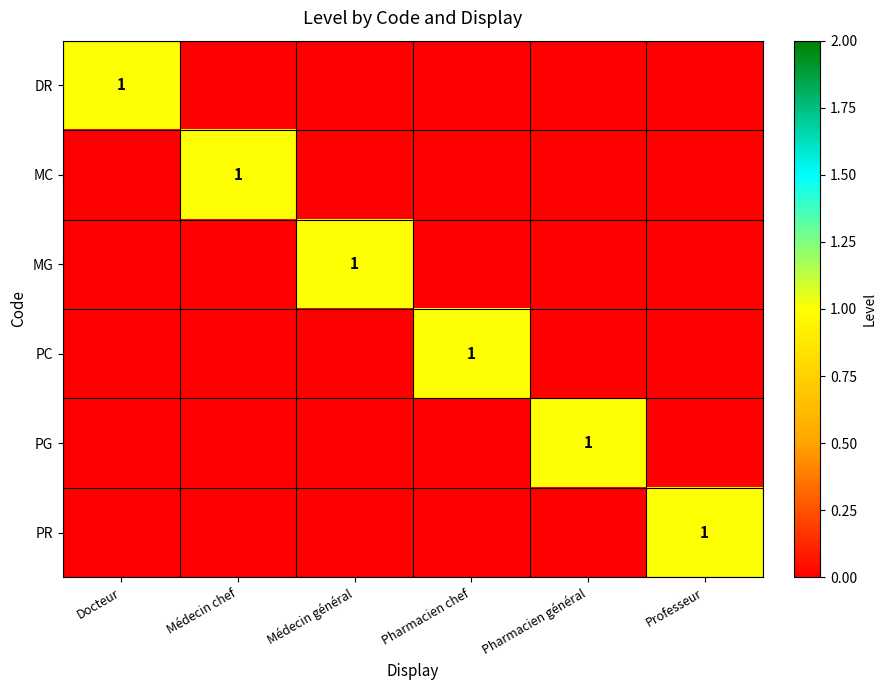

What is the highest value of the PR series?

1